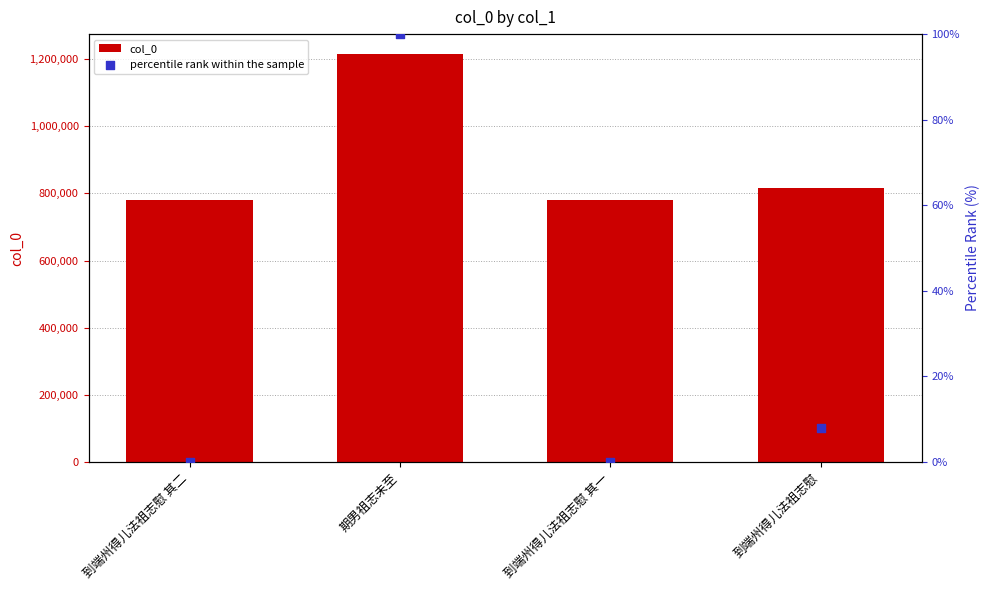

At how many categories does at least one series exceed 1139201?

1